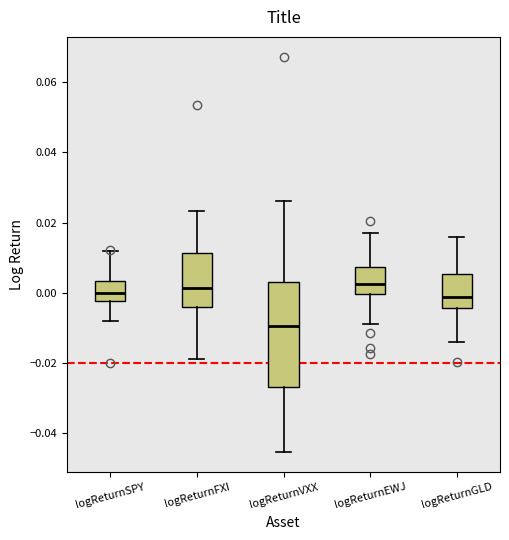

Reading left to right, transcribe this box plot: for each box, give where its median line is, the range the box spans, and where its two whiskers end, as read against the y-axis. The values are not printed on the chart, so give them approximately, as read against the axis.

logReturnSPY: median 0.000, box -0.002 to 0.004, whiskers -0.008 to 0.012
logReturnFXI: median 0.002, box -0.004 to 0.012, whiskers -0.018 to 0.024
logReturnVXX: median -0.010, box -0.026 to 0.004, whiskers -0.046 to 0.026
logReturnEWJ: median 0.002, box 0.000 to 0.008, whiskers -0.008 to 0.016
logReturnGLD: median -0.002, box -0.004 to 0.006, whiskers -0.014 to 0.016